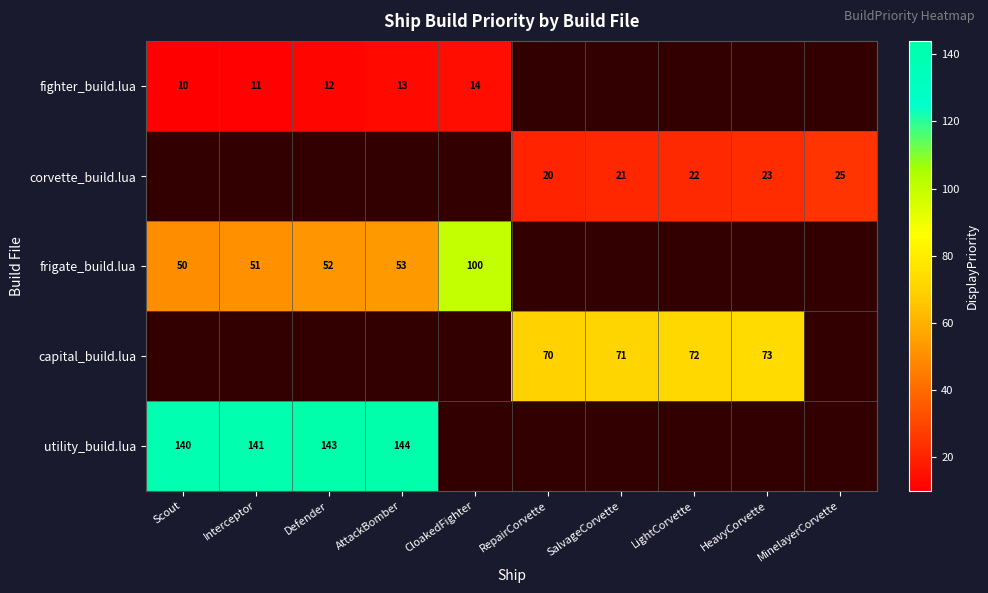

Between MinelayerCorvette and Defender, which is larger?

Defender